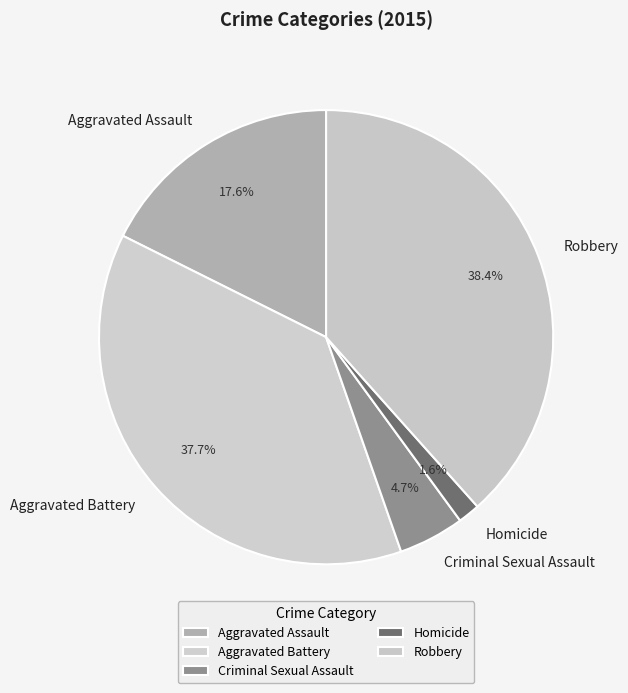

To the nearest percent, what portion does Aggravated Assault represent?

18%